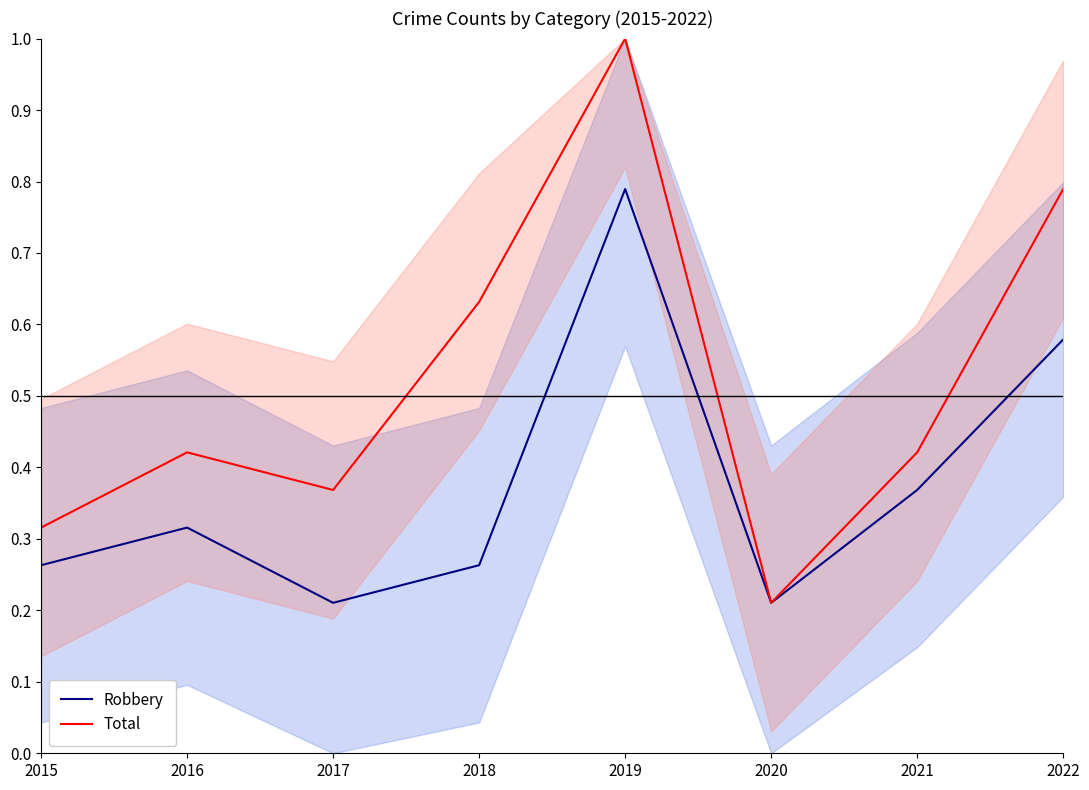

Rank the series by their maximum value, from lowest to highest.

Robbery, Total